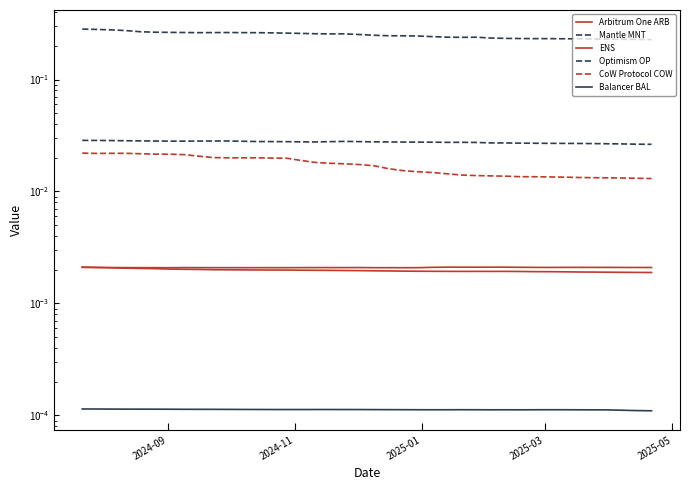

True or false: Optimism OP has more than 1 interior local peaks.

True